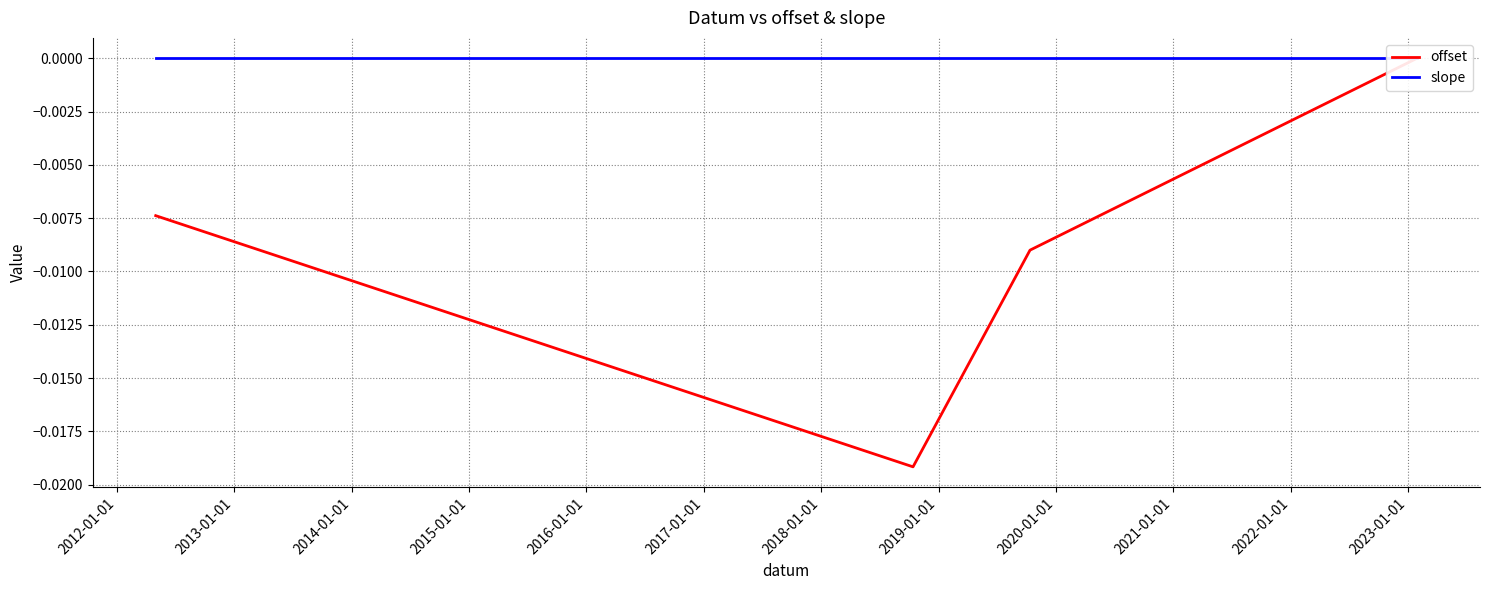

What are all the series names shown in the legend?

offset, slope